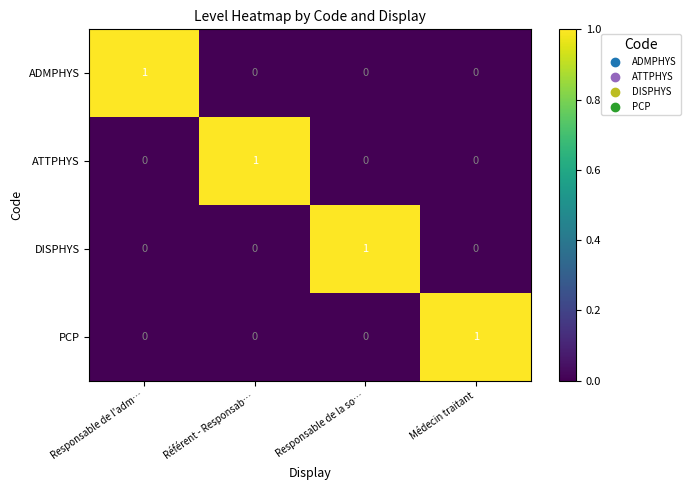

How many DISPHYS values are between 0 and 1?

4